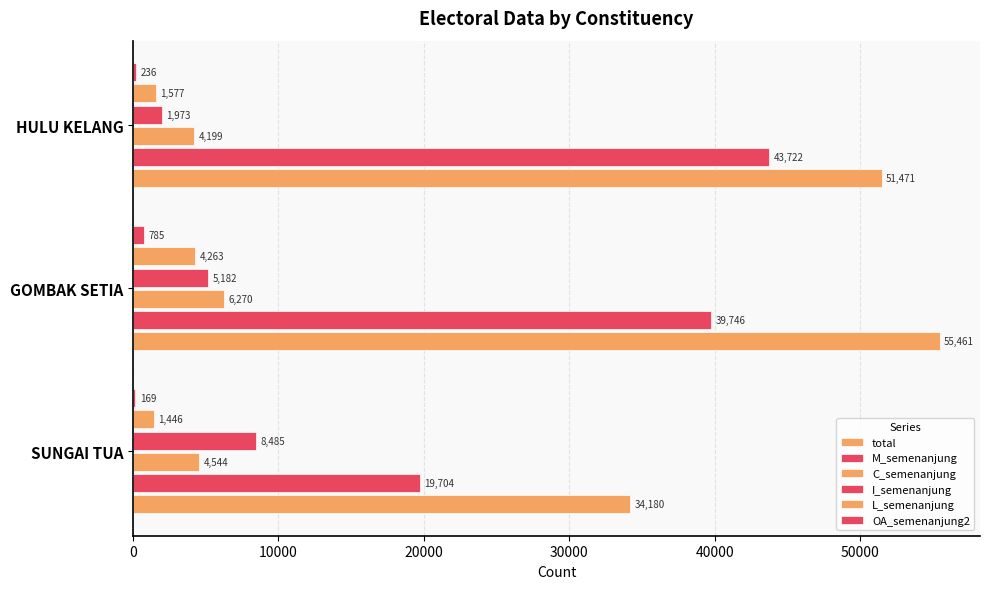

What is the average value of the total series?

47037